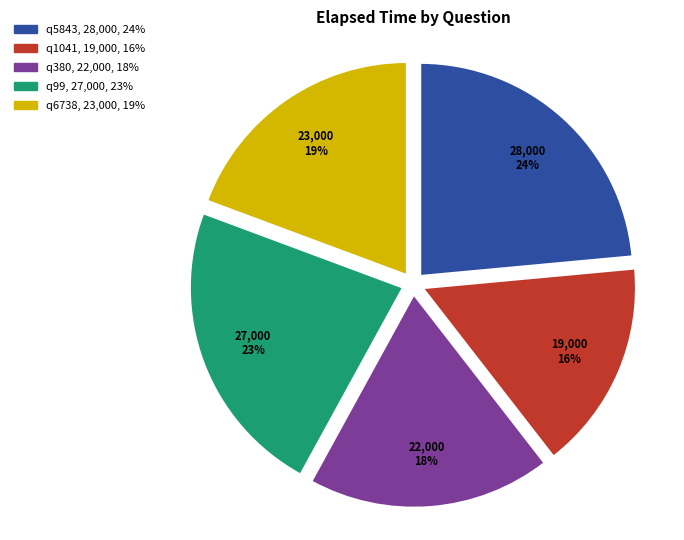

True or false: q1041 accounts for 16% of the total.

True